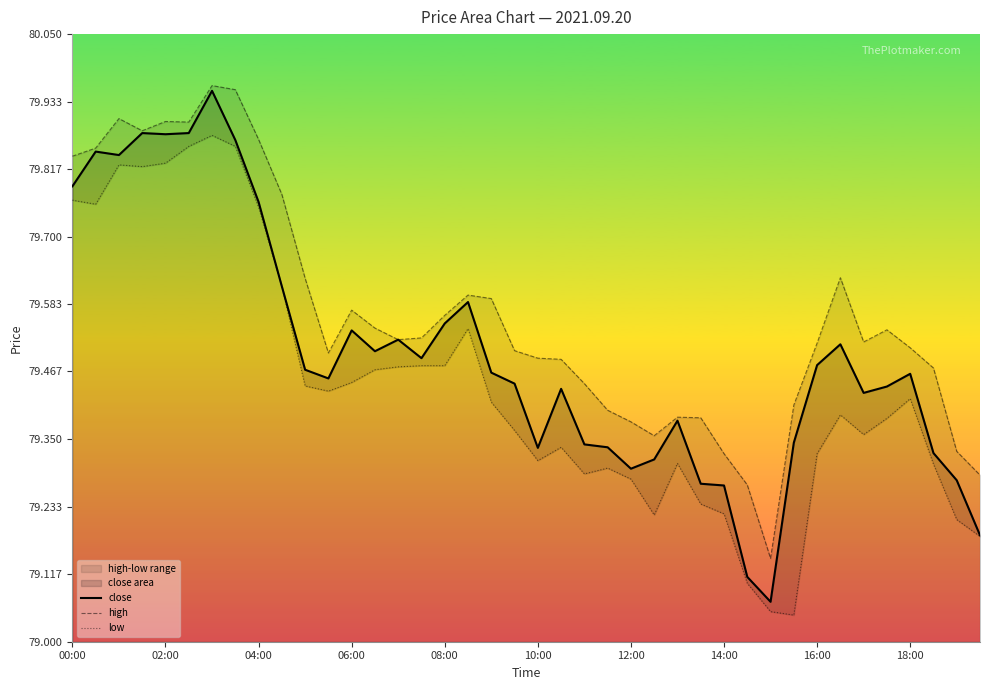

True or false: high has a value of 79.5 at 37.

True